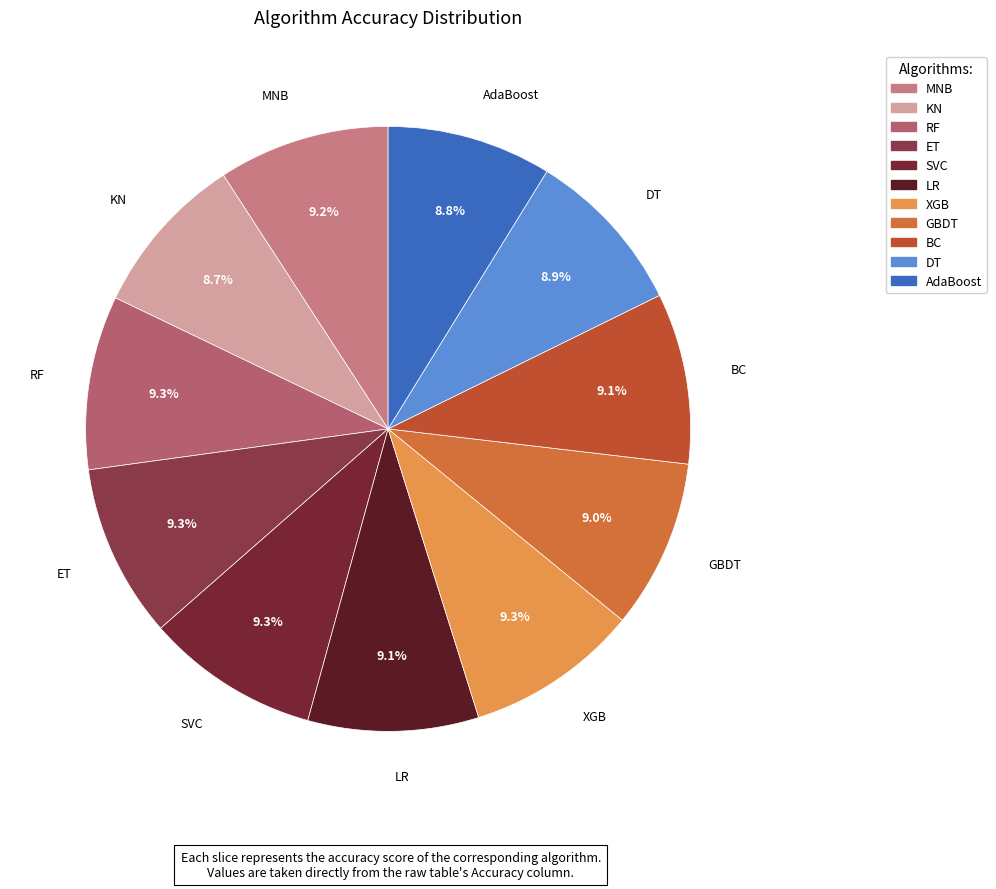

Does ET account for over 50% of the chart?

No